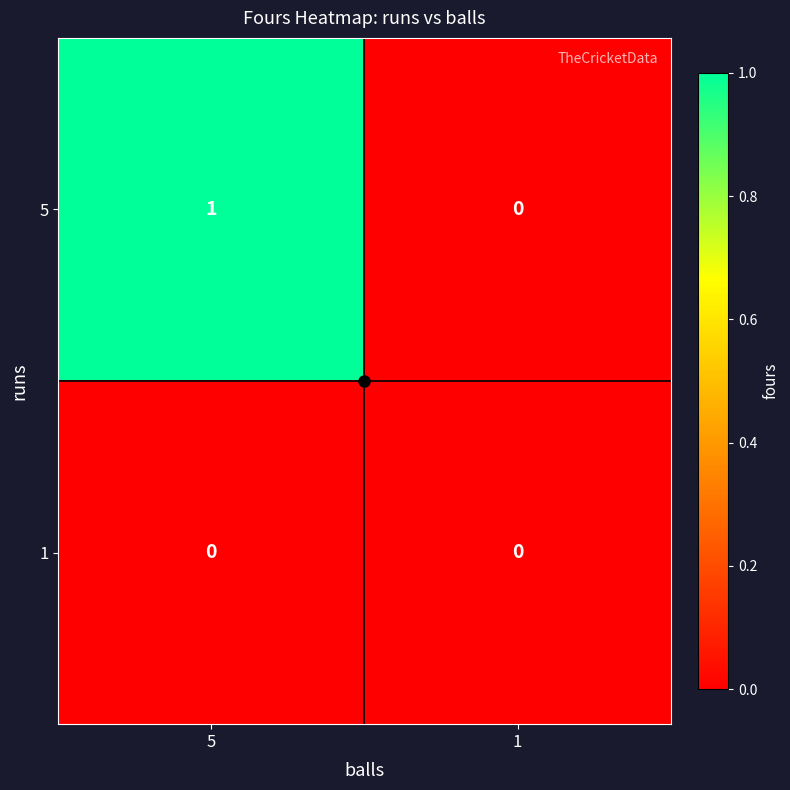

The 5 series shows 1 at 1. True or false?

False